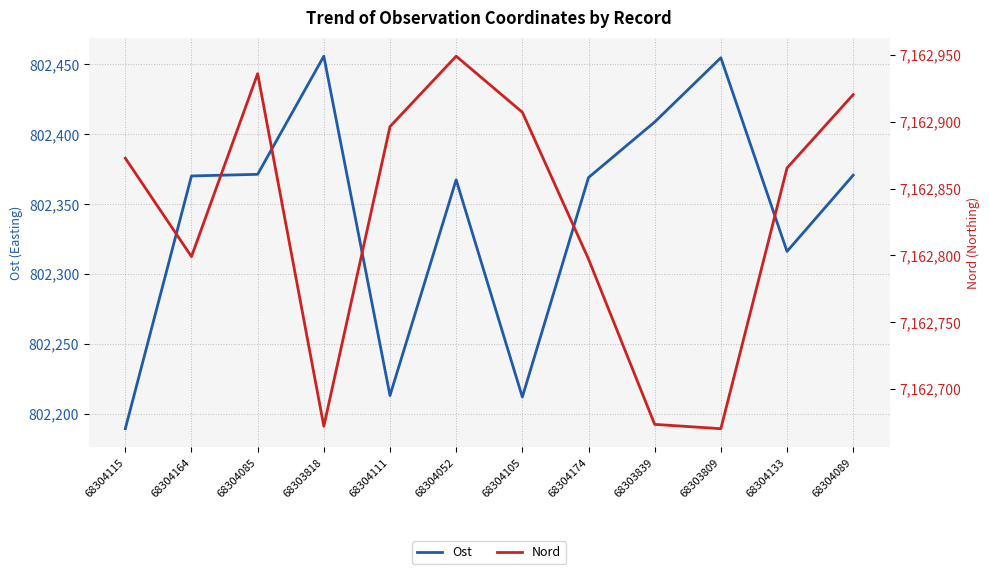

At how many categories does at least one series exceed 4496879?

12